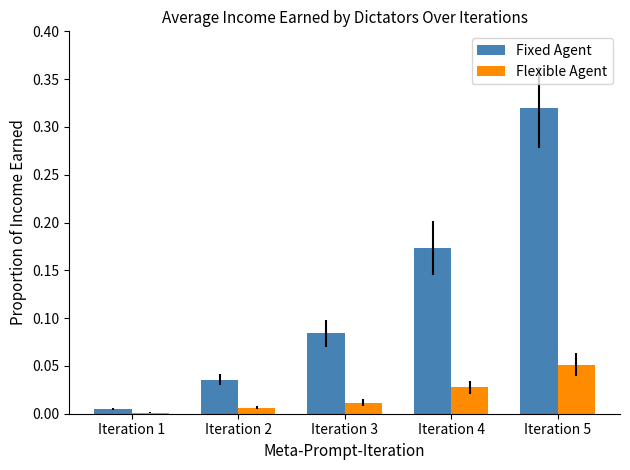

Between Iteration 1 and Iteration 3, which series saw the biggest shift?

Fixed Agent